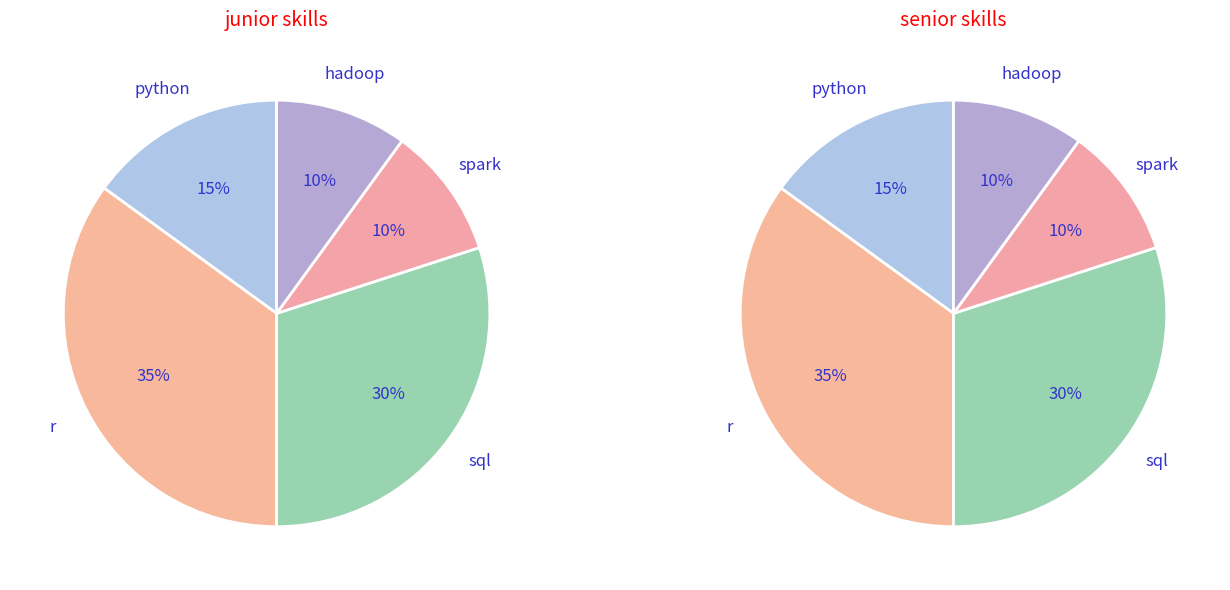

Combined, what portion of the pie is 2 and 1?

50.0%